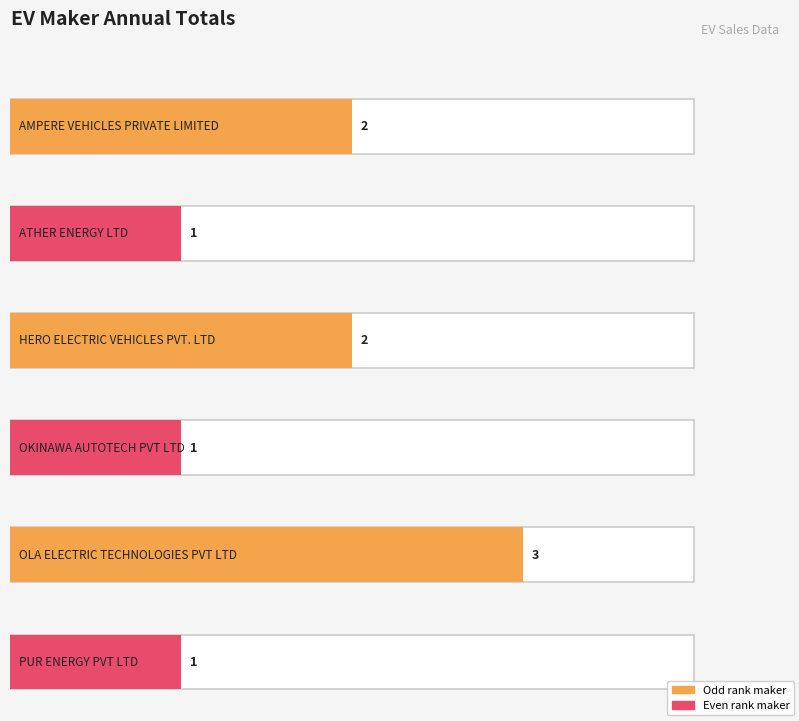

List the labels in order of value, smallest first.

ATHER ENERGY LTD, OKINAWA AUTOTECH PVT LTD, PUR ENERGY PVT LTD, AMPERE VEHICLES PRIVATE LIMITED, HERO ELECTRIC VEHICLES PVT. LTD, OLA ELECTRIC TECHNOLOGIES PVT LTD